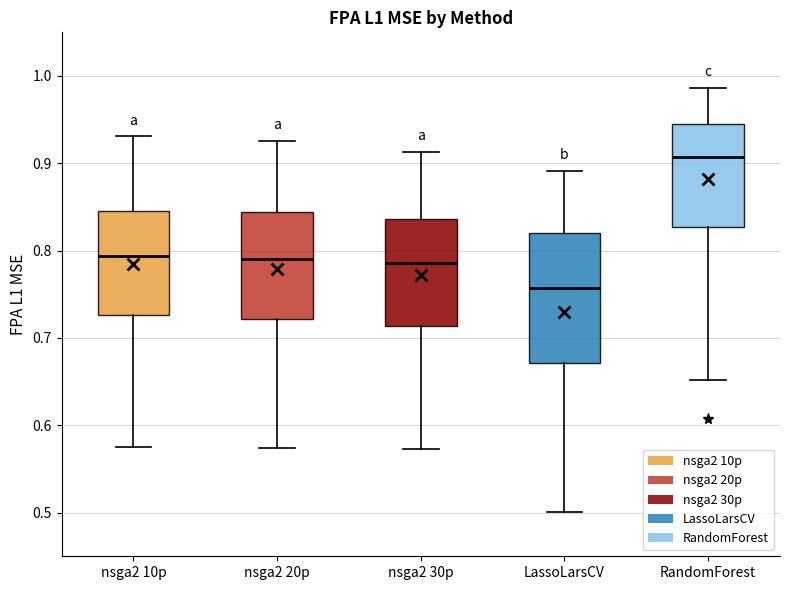

Reading left to right, read every box against the y-axis: the position of its median line, the range the box covers, and the ends of its whiskers. The values are not printed on the chart, so give them approximately, as read against the axis.

nsga2 10p: median 0.79, box 0.73 to 0.85, whiskers 0.58 to 0.93
nsga2 20p: median 0.79, box 0.72 to 0.84, whiskers 0.57 to 0.93
nsga2 30p: median 0.79, box 0.71 to 0.84, whiskers 0.57 to 0.91
LassoLarsCV: median 0.76, box 0.67 to 0.82, whiskers 0.50 to 0.89
RandomForest: median 0.91, box 0.83 to 0.94, whiskers 0.65 to 0.99